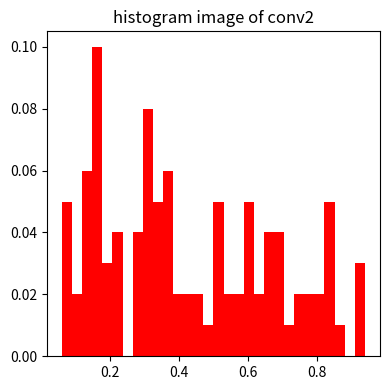

Read against the x-axis, roughly where is the centre of the tallest bar?

0.16